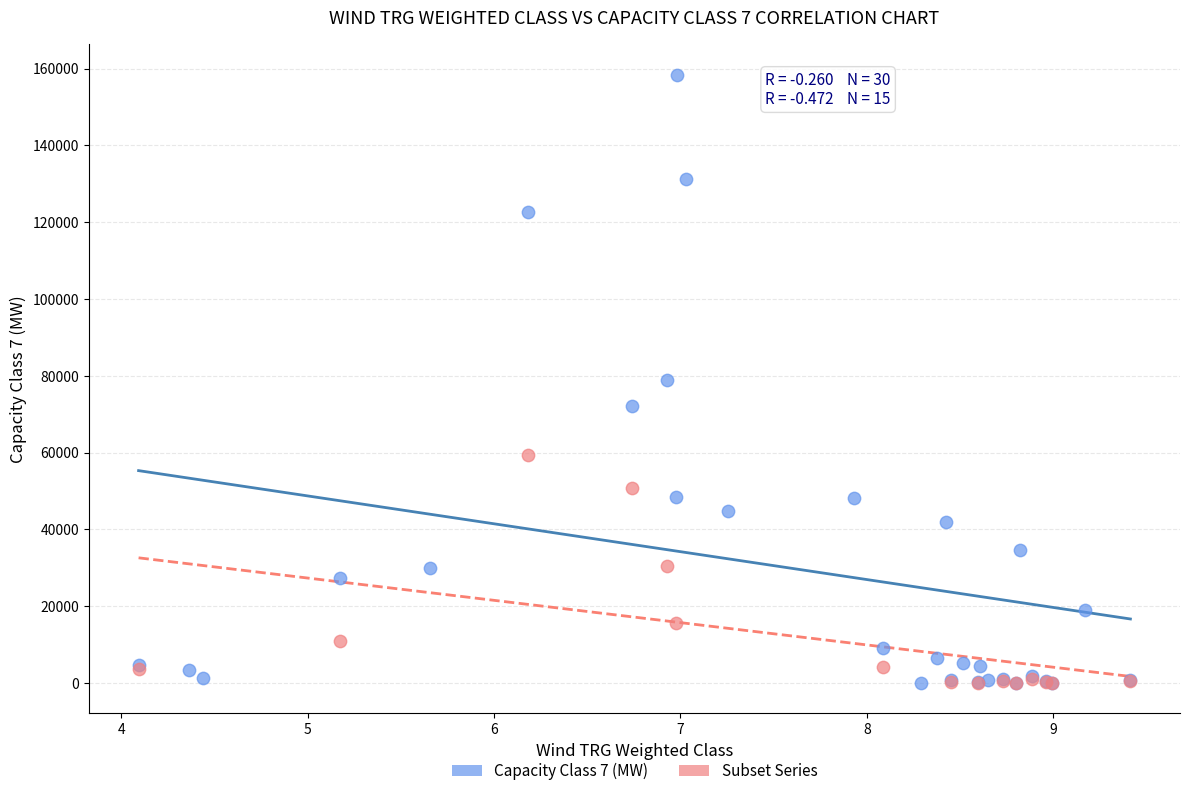

Which series contains the highest Y value?

Capacity Class 7 (MW)